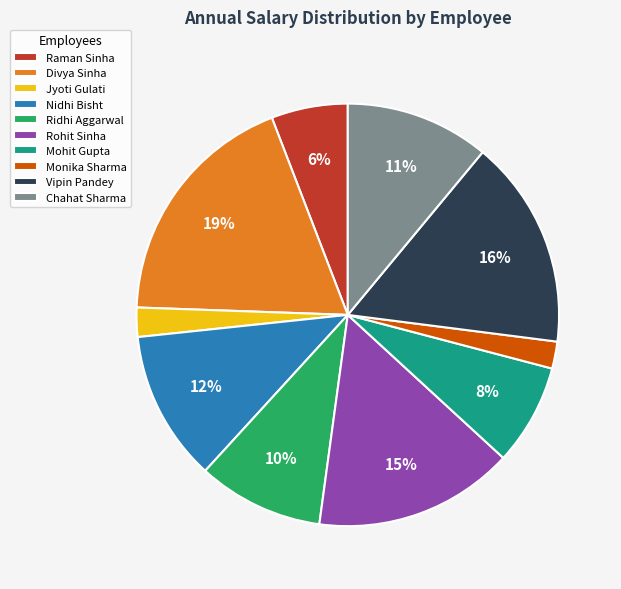

Which has a higher value, Raman Sinha or Nidhi Bisht?

Nidhi Bisht